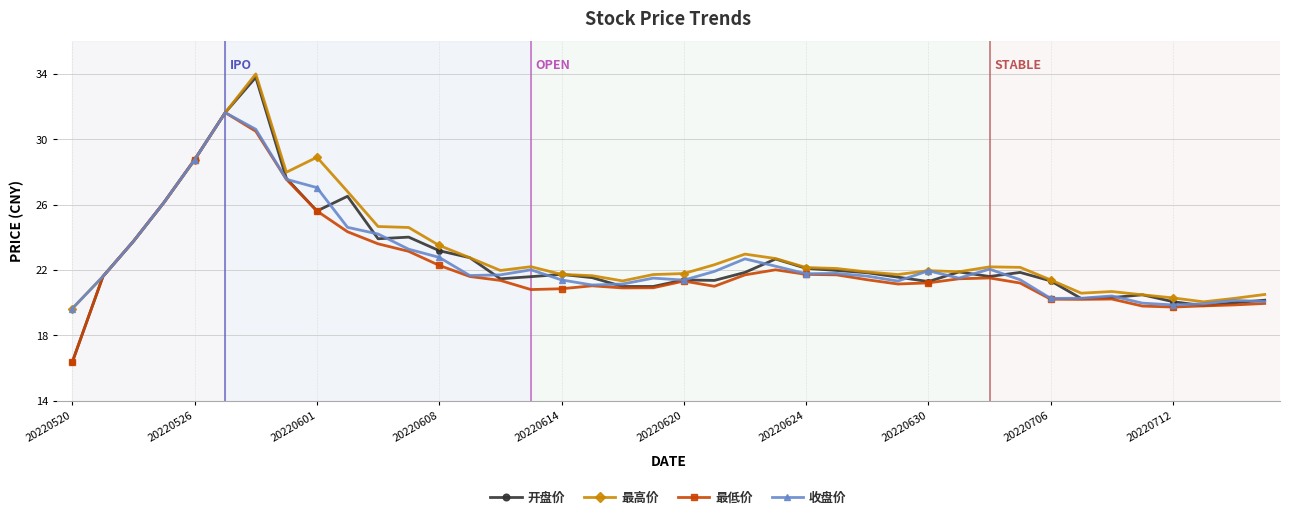

True or false: 最低价 has more than 0 interior local peaks.

True